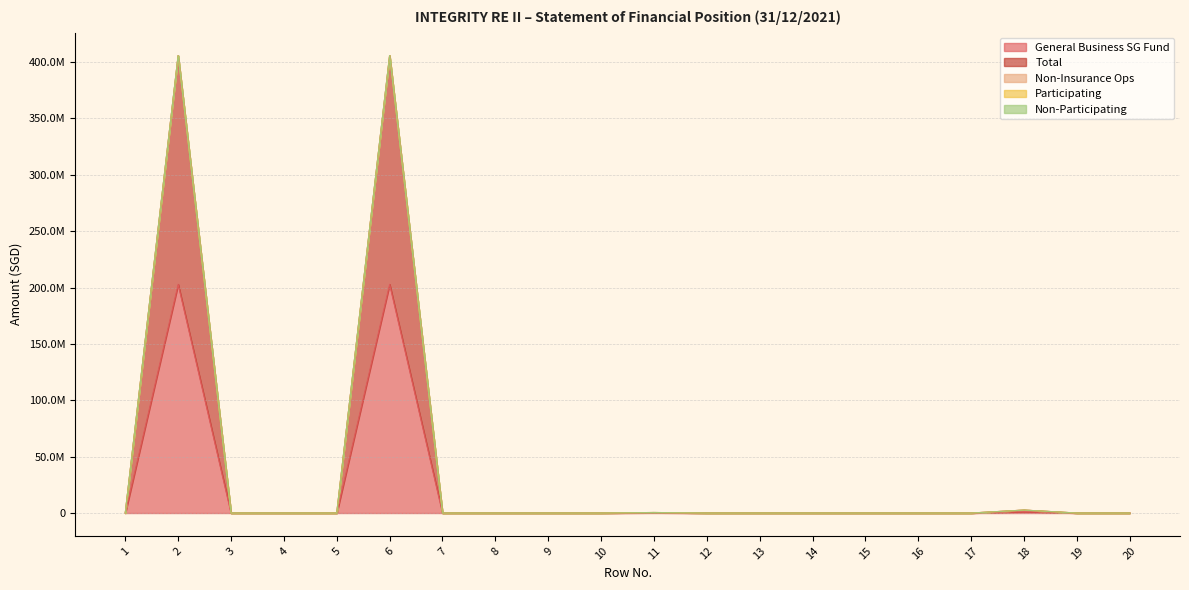

How many data points does each series have?

20